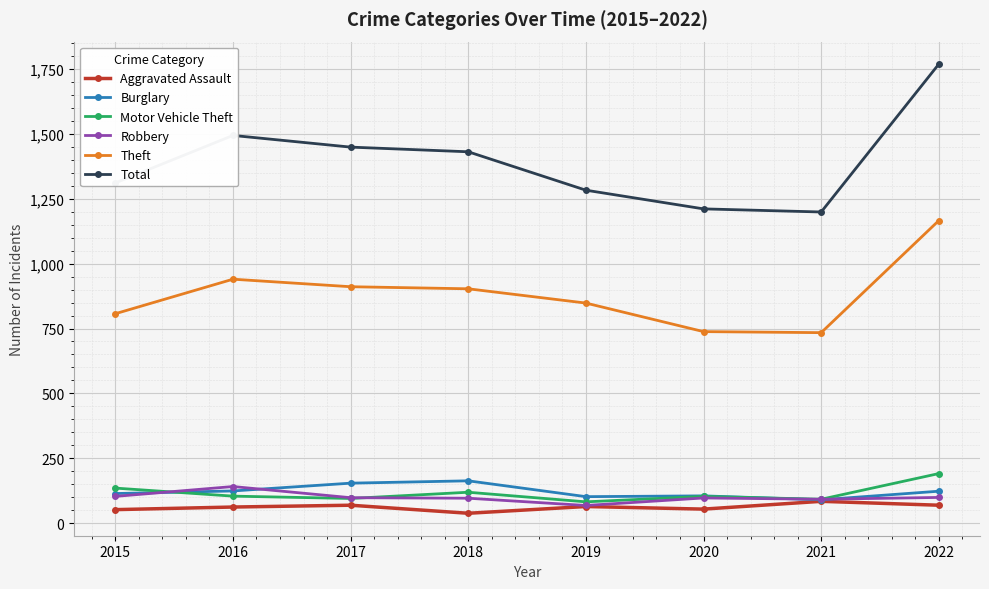

Which category has the highest value in the Motor Vehicle Theft series?

2022